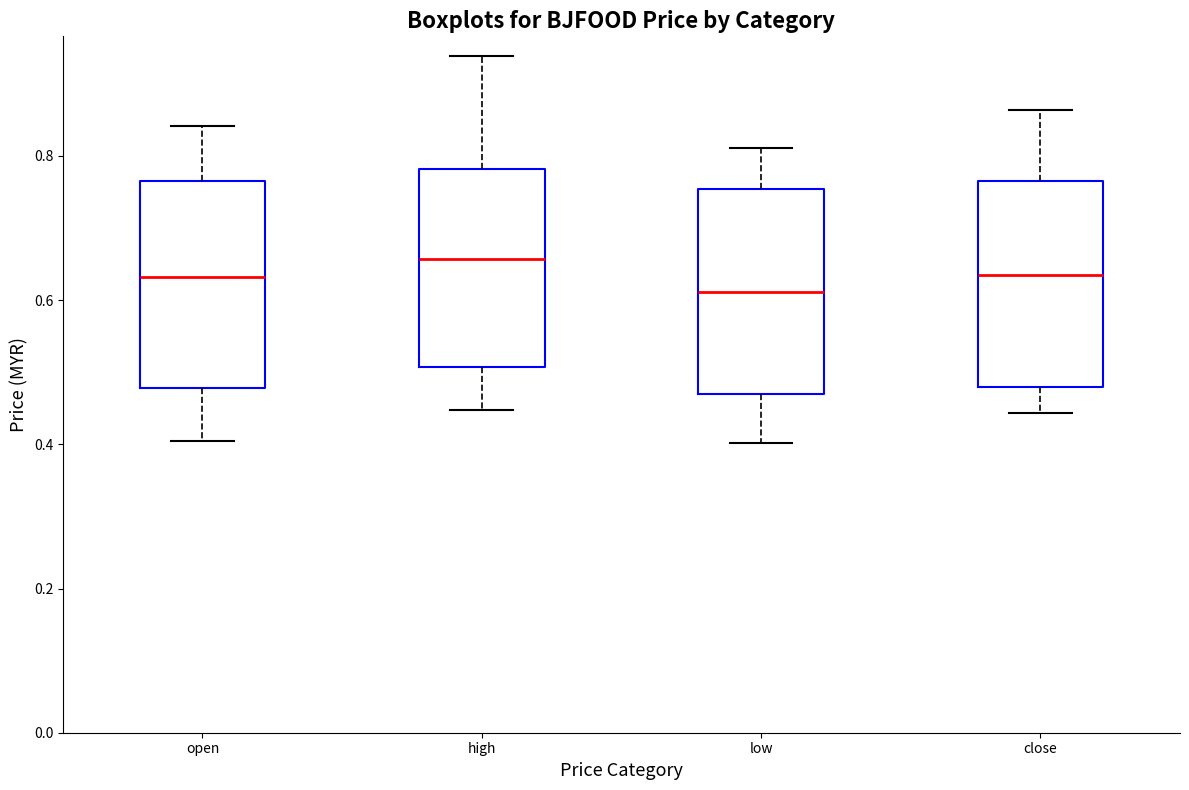

Where is the upper edge of the box for low on the y-axis? The values are not printed on the chart, so give them approximately, as read against the axis.

0.76